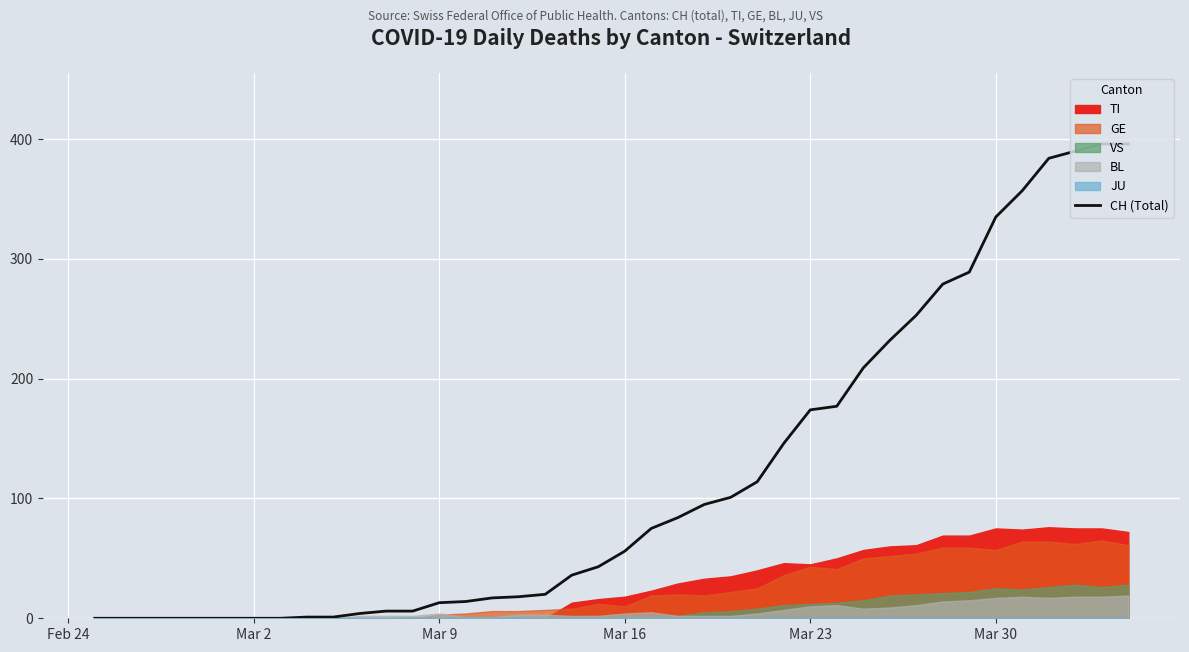

How many lines are shown in the chart?

1